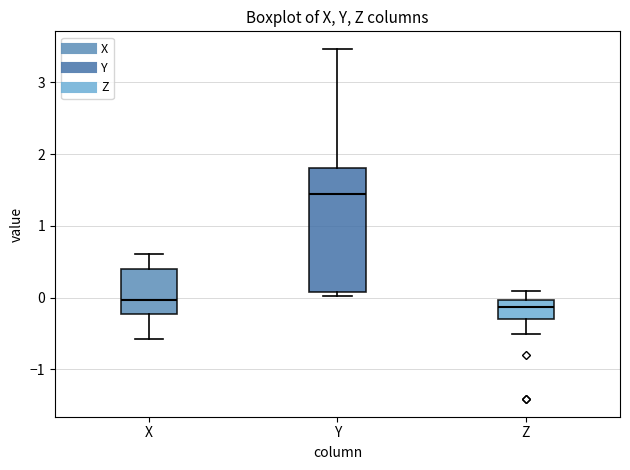

Reading left to right, read every box against the y-axis: the position of its median line, the range the box covers, and the ends of its whiskers. The values are not printed on the chart, so give them approximately, as read against the axis.

X: median 0.0, box -0.2 to 0.4, whiskers -0.6 to 0.6
Y: median 1.4, box 0.1 to 1.8, whiskers 0.0 to 3.5
Z: median -0.1, box -0.3 to 0.0, whiskers -0.5 to 0.1